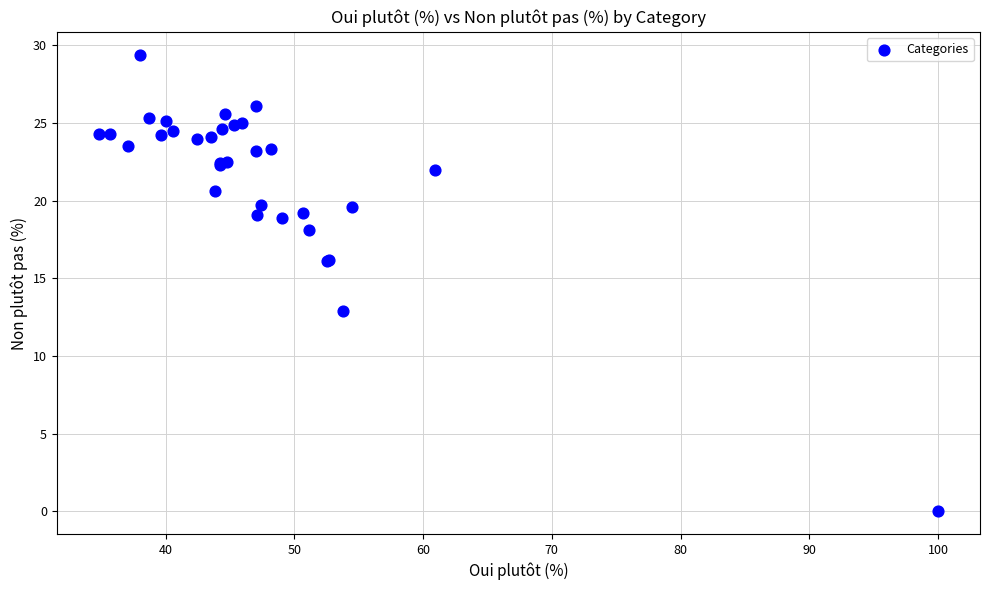

What Y value in the scatter plot is closest to 14?

12.9